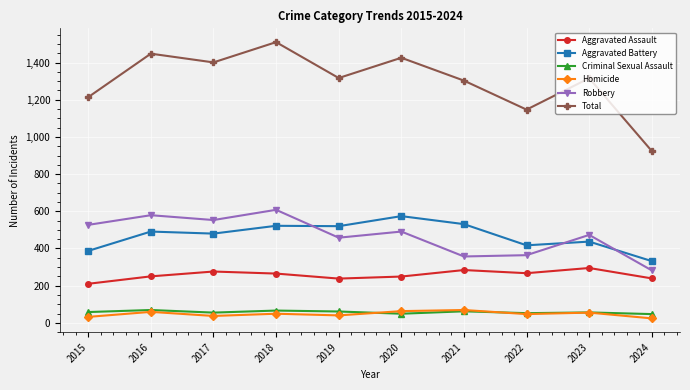

What value does the Robbery series have at 2023, to the nearest 5?

475